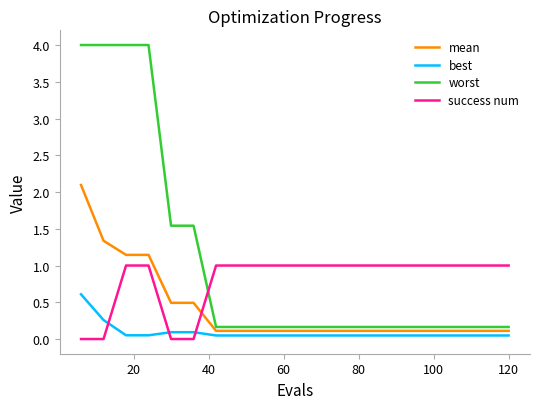

List the series in order of their peak value, lowest first.

best, success num, mean, worst